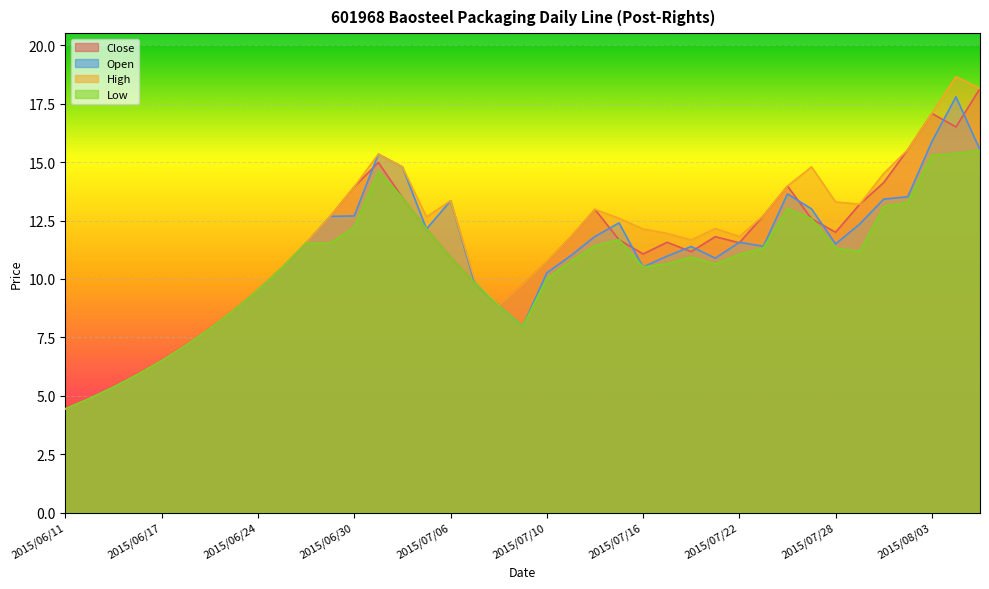

The value of Low at 2015/06/16 is 5.9. True or false?

True